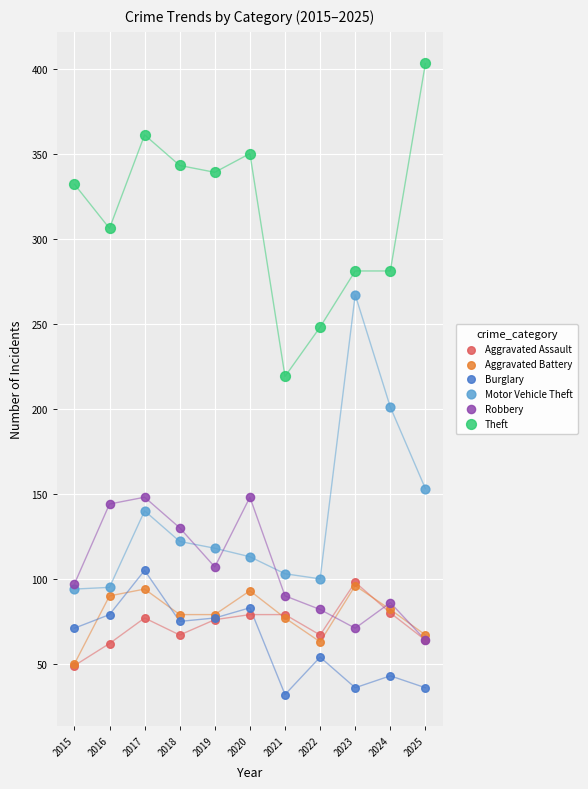

In the Theft series, what Y value is closest to 311?

306